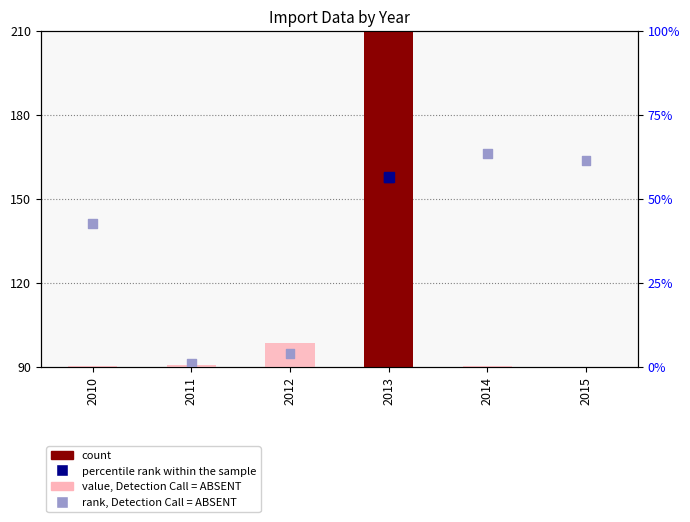

Is the value of value, Detection Call = ABSENT at 2013 greater than the value of percentile rank within the sample at 2014?

Yes